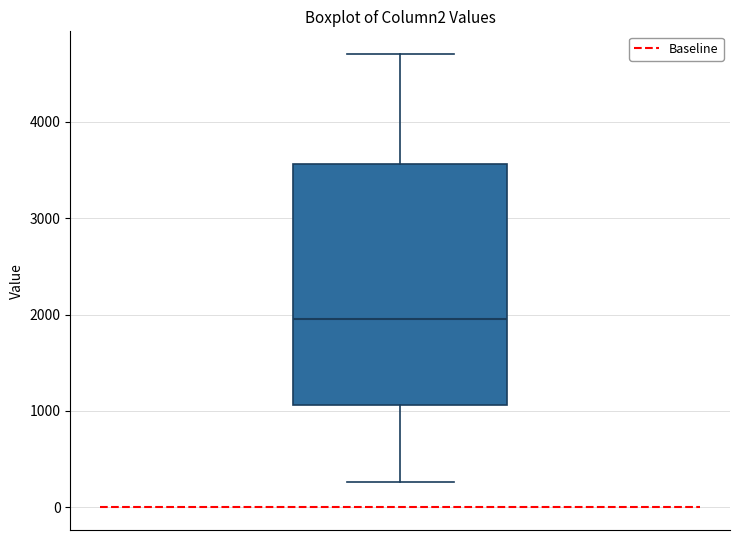

Where is the upper edge of the box on the y-axis? The values are not printed on the chart, so give them approximately, as read against the axis.

3600